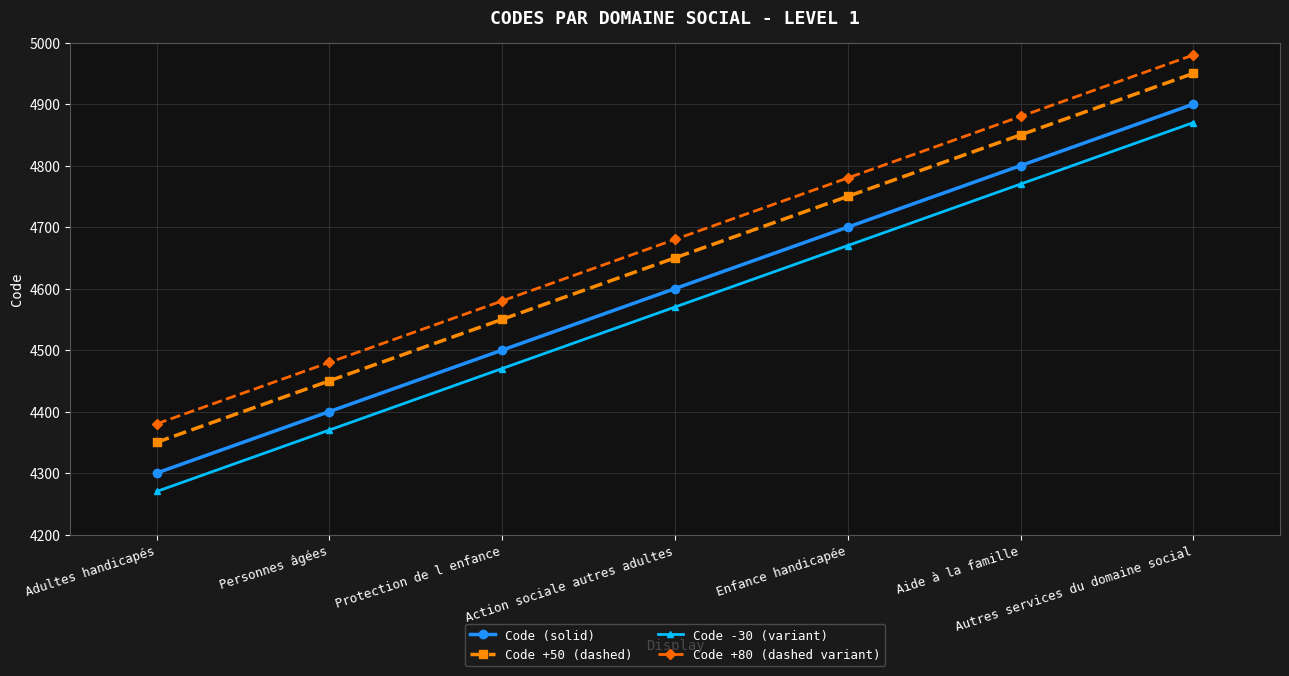

What is the difference between the highest and lowest values at Enfance handicapée?

110